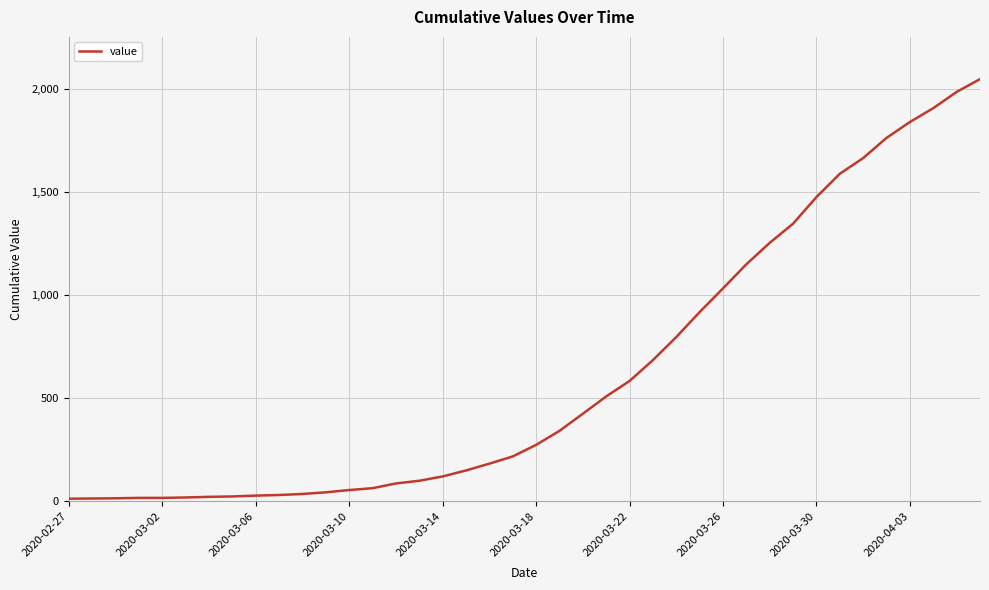

What is the greatest value displayed?

2048